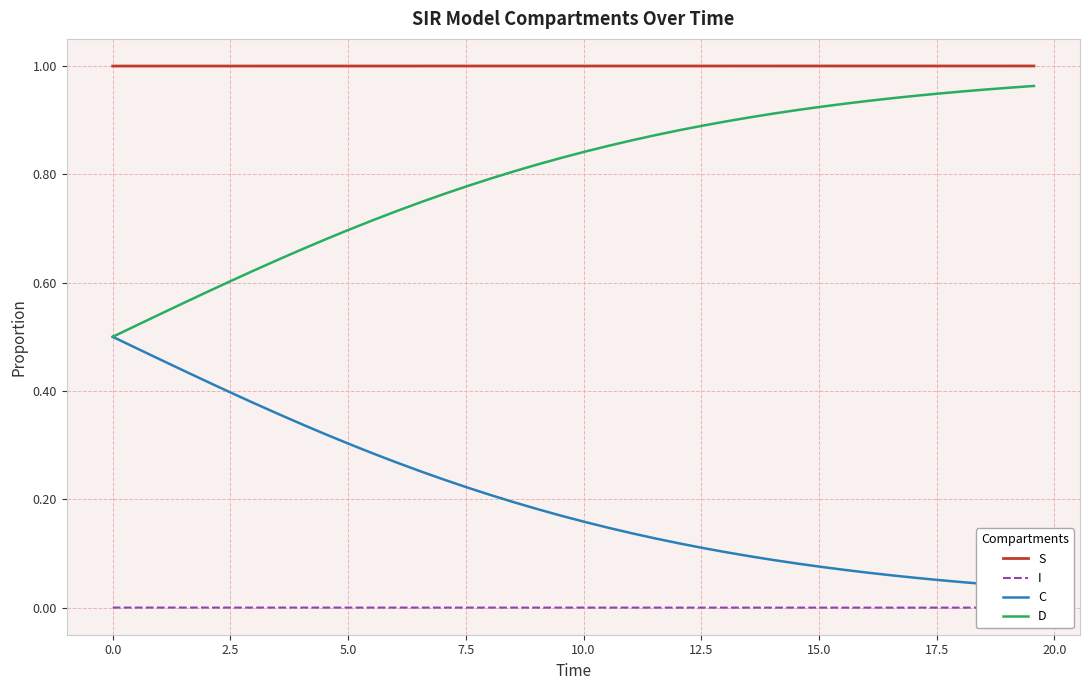

Count the I values in the range 0 to 1.

40